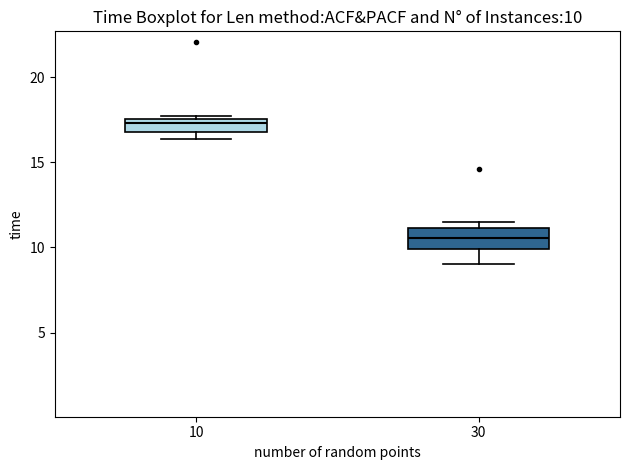

Which box has the highest median line?

10